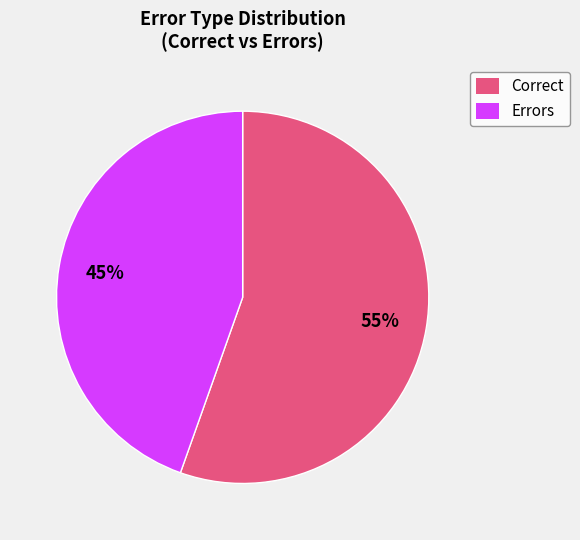

Which slice is the largest?

Correct